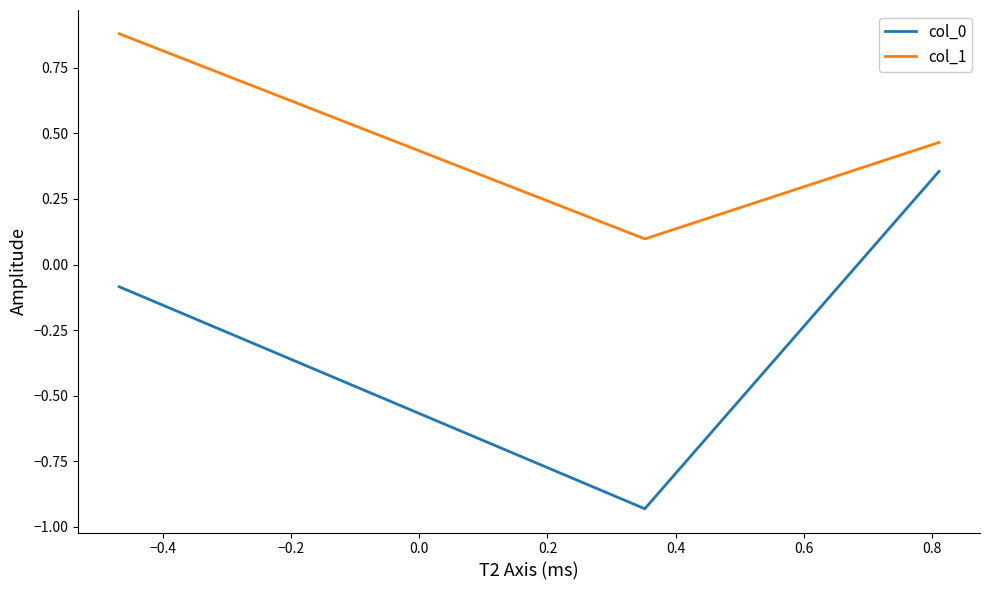

What is the difference between the maximum and minimum values in the col_0 series?

1.3